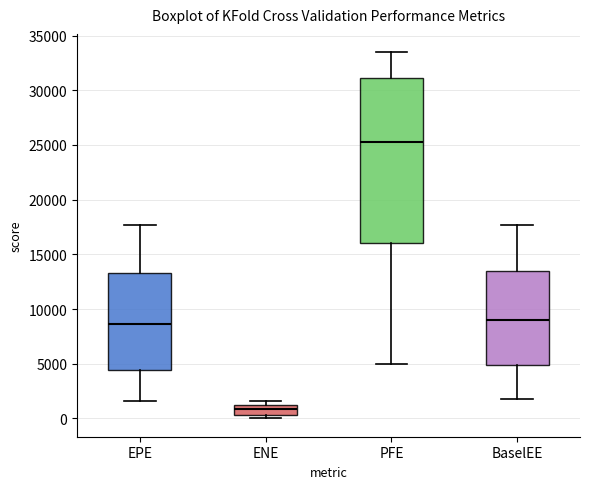

Reading left to right, read every box against the y-axis: the position of its median line, the range the box covers, and the ends of its whiskers. The values are not printed on the chart, so give them approximately, as read against the axis.

EPE: median 8500, box 4500 to 13500, whiskers 1500 to 17500
ENE: median 1000 (inside the box), box 500 to 1000, whiskers 0 to 1500
PFE: median 25500, box 16000 to 31000, whiskers 5000 to 33500
BaselEE: median 9000, box 5000 to 13500, whiskers 2000 to 17500